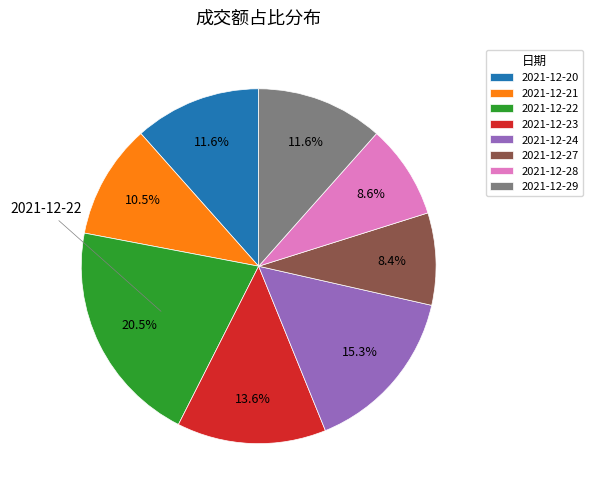

Does 2021-12-24 represent more than half of the total?

No